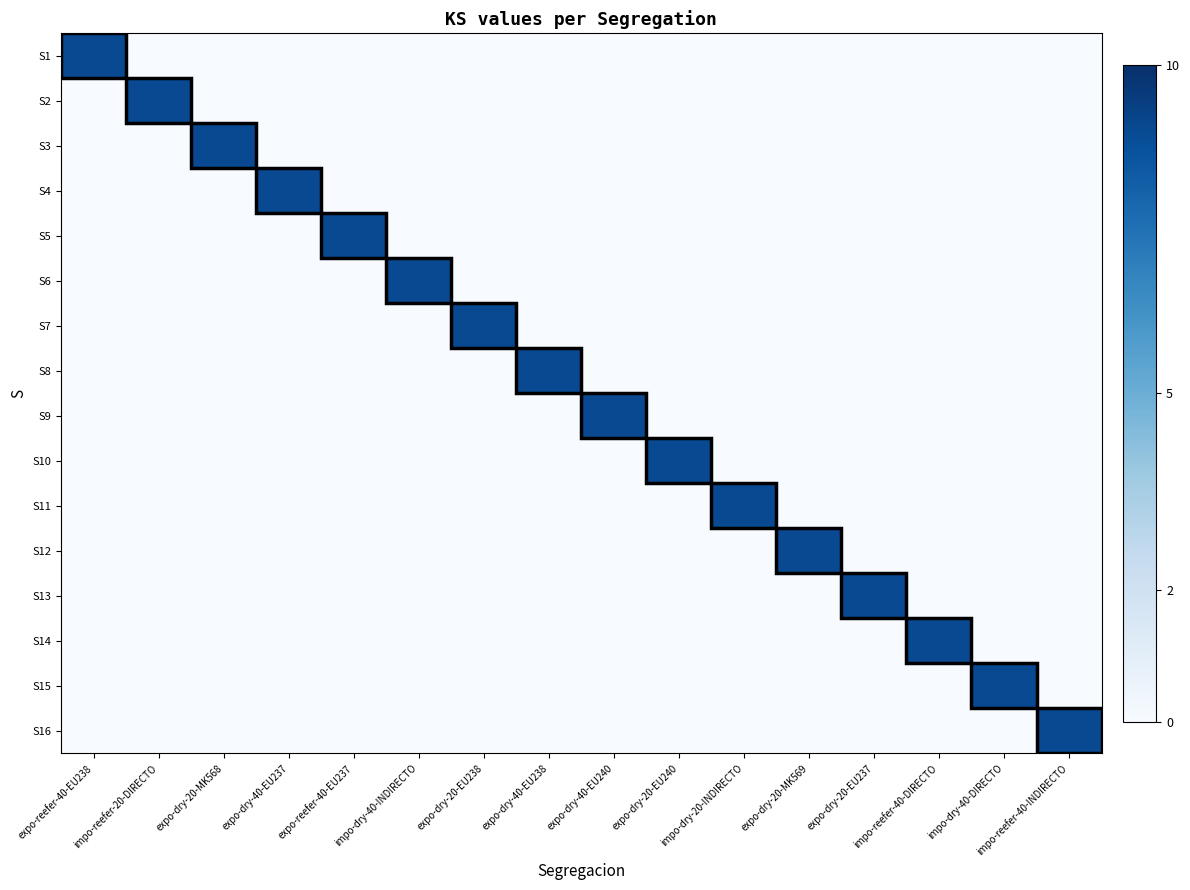

What is the difference between the highest and lowest values at impo-dry-20-INDIRECTO?

9